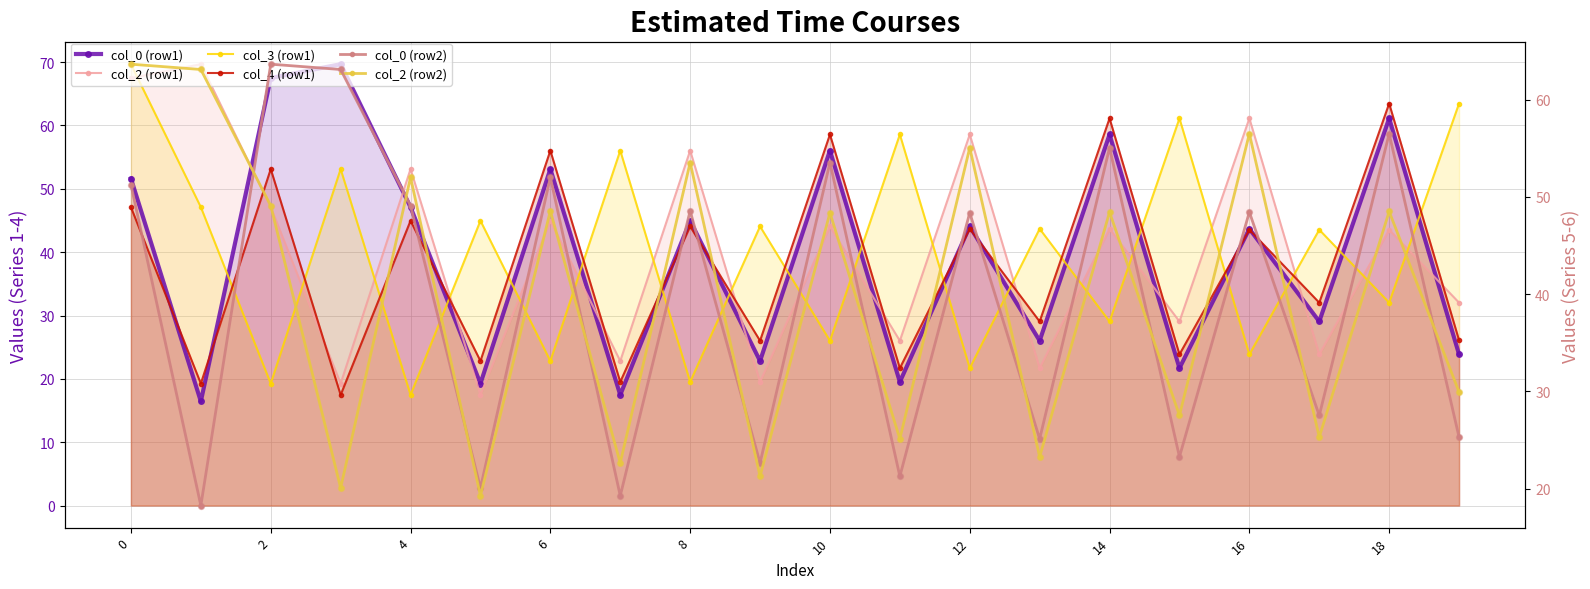

What are all the series names shown in the legend?

col_0 (row1), col_2 (row1), col_3 (row1), col_4 (row1), col_0 (row2), col_2 (row2)